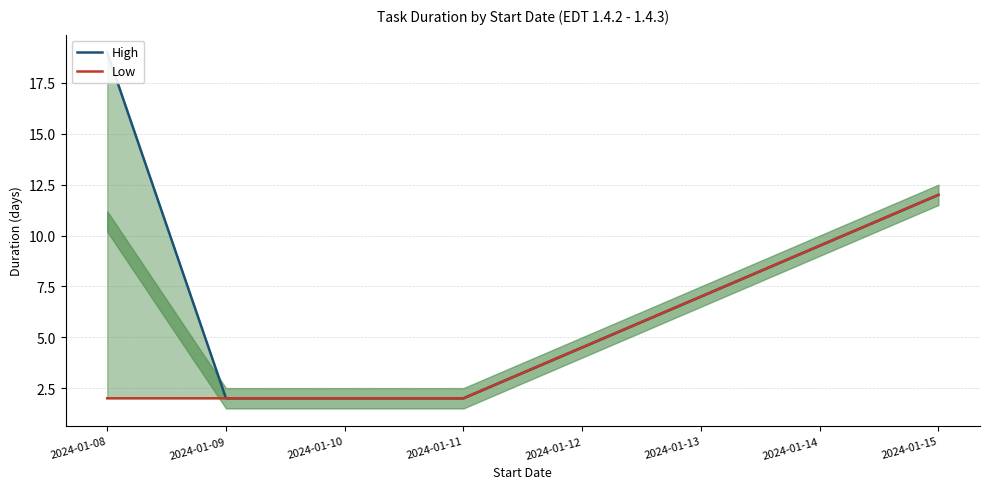

Read the Low value at 2024-01-09.

2